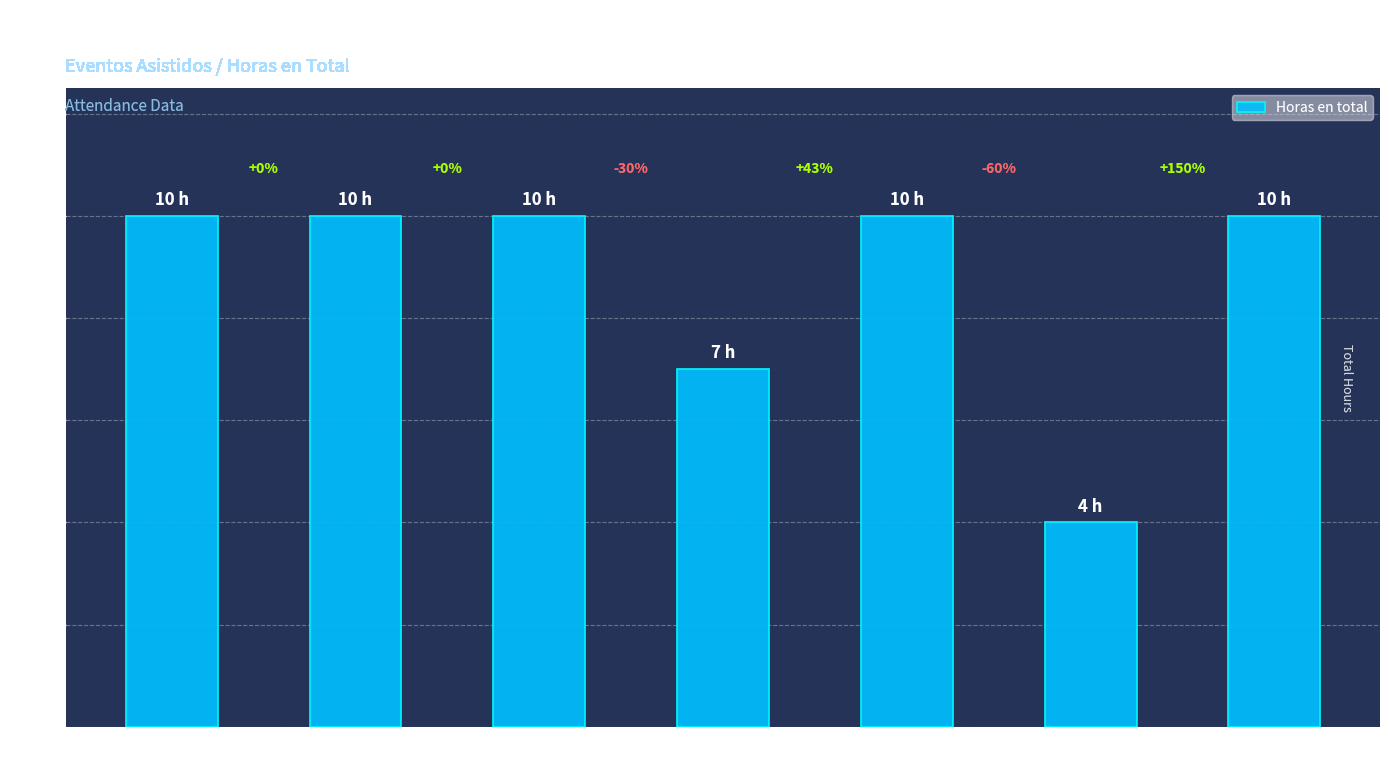

Which has a higher value, Alé Palacios
Francisco or Merino Verde
Enrique?

Alé Palacios
Francisco